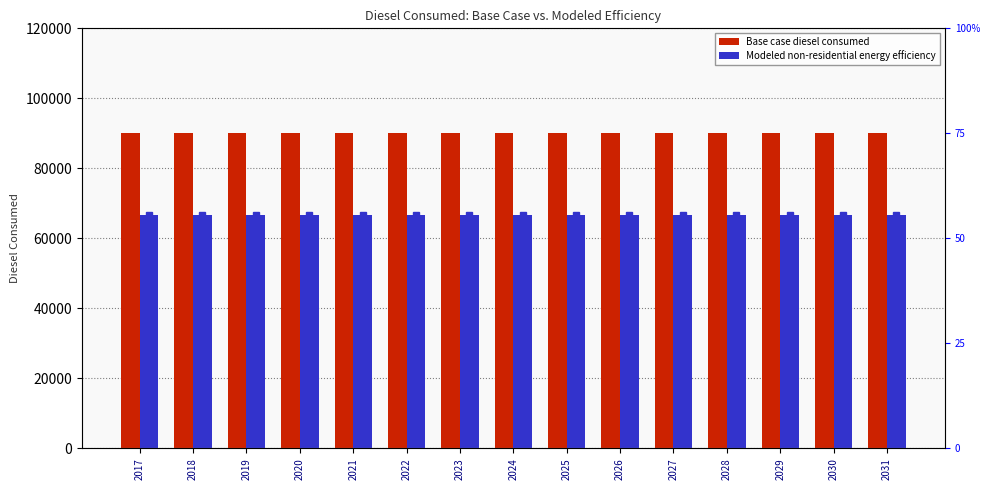

Which series has the largest total across all categories?

Base case diesel consumed